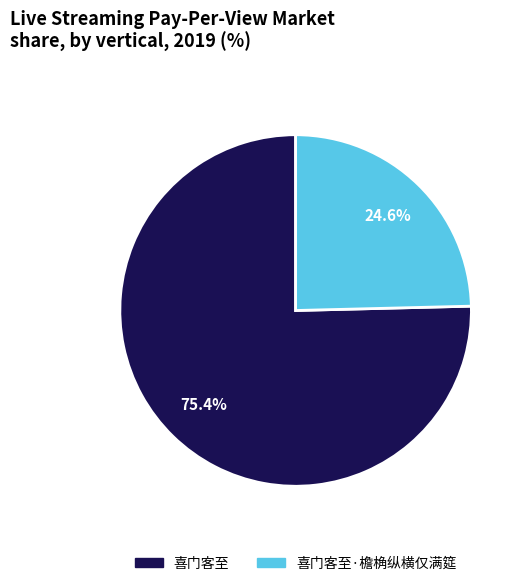

Count the number of slices in the pie.

2